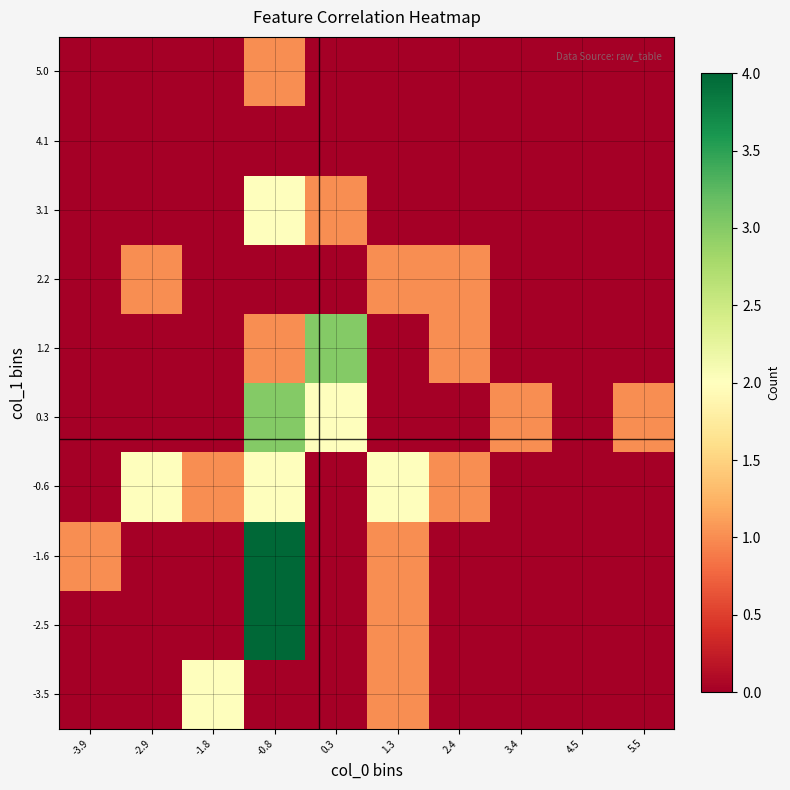

What is the maximum value shown in the chart?

4